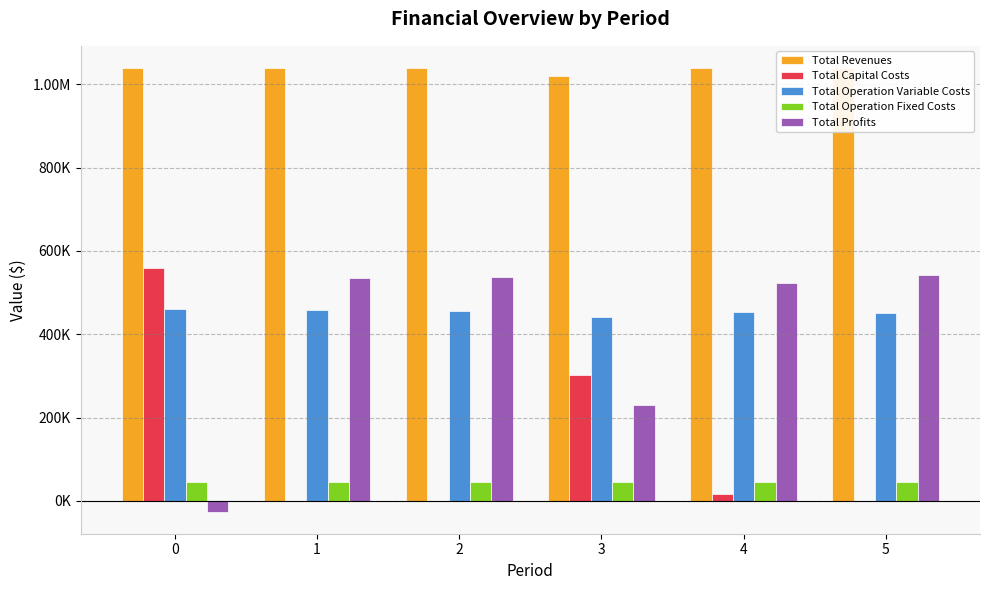

Reading left to right, extract all data points from this chart.

Total Revenues: 0=1038847.9	1=1038847.9	2=1038847.9	3=1019290.6	4=1038847.9	5=1038847.9
Total Capital Costs: 0=558675.0	1=0.0	2=0.0	3=302400.0	4=17600.0	5=0.0
Total Operation Variable Costs: 0=459581.8	1=457900.9	2=456217.7	3=442369.8	4=452844.4	5=451154.2
Total Operation Fixed Costs: 0=46119.0	1=46119.0	2=46119.0	3=44269.5	4=46119.0	5=46119.0
Total Profits: 0=-25527.9	1=534828.0	2=536511.2	3=230251.3	4=522284.5	5=541574.6